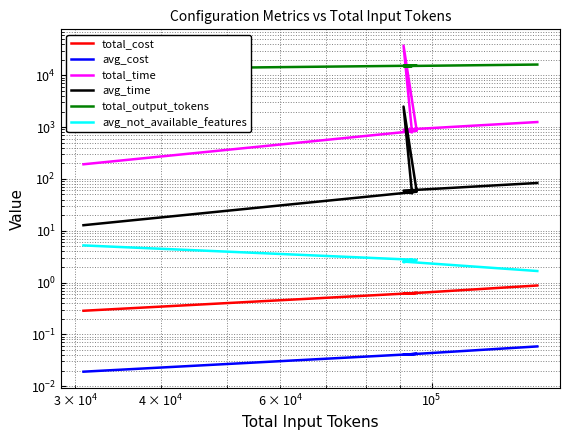

True or false: total_output_tokens has more than 2 interior local peaks.

False